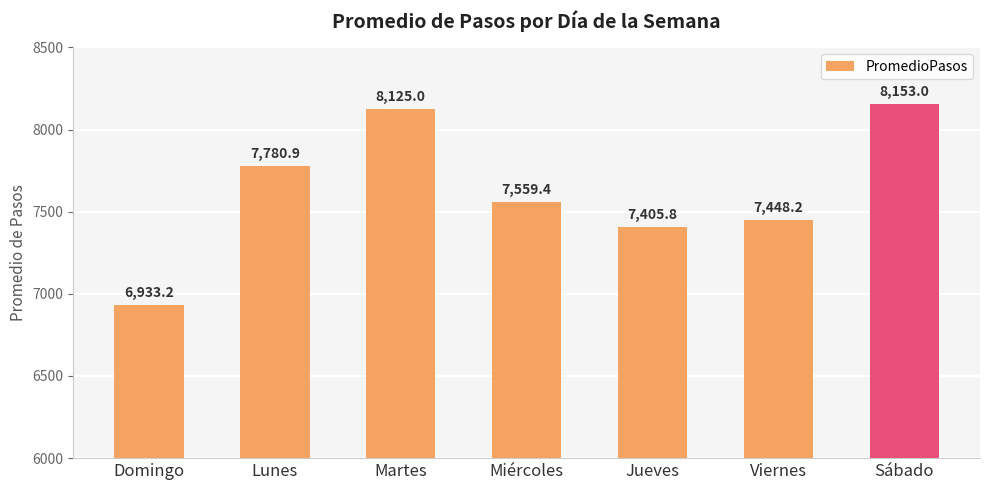

Which label corresponds to the smallest value in the chart?

Domingo